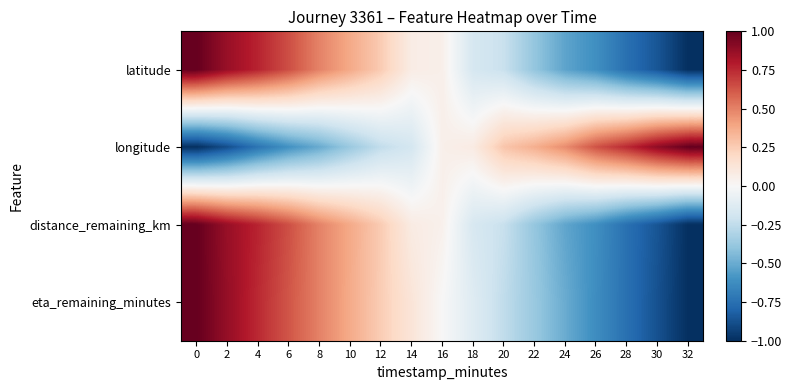

What is the spread (max minus min) of values at 22?

0.7